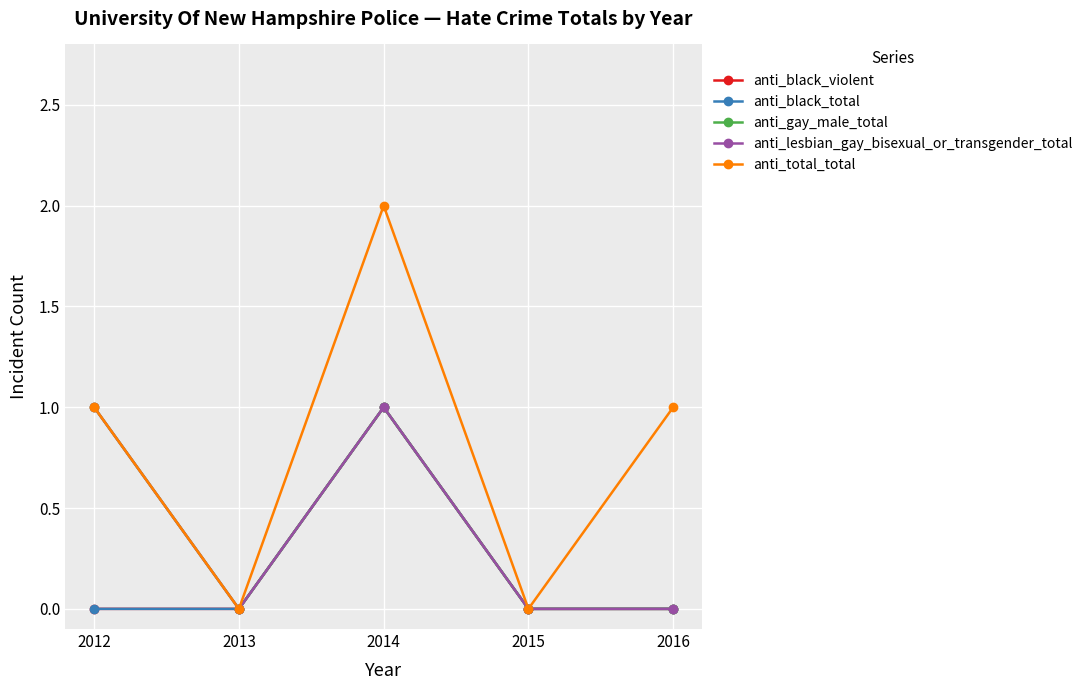

Rank the categories by anti_total_total value from lowest to highest.

2013, 2015, 2012, 2016, 2014